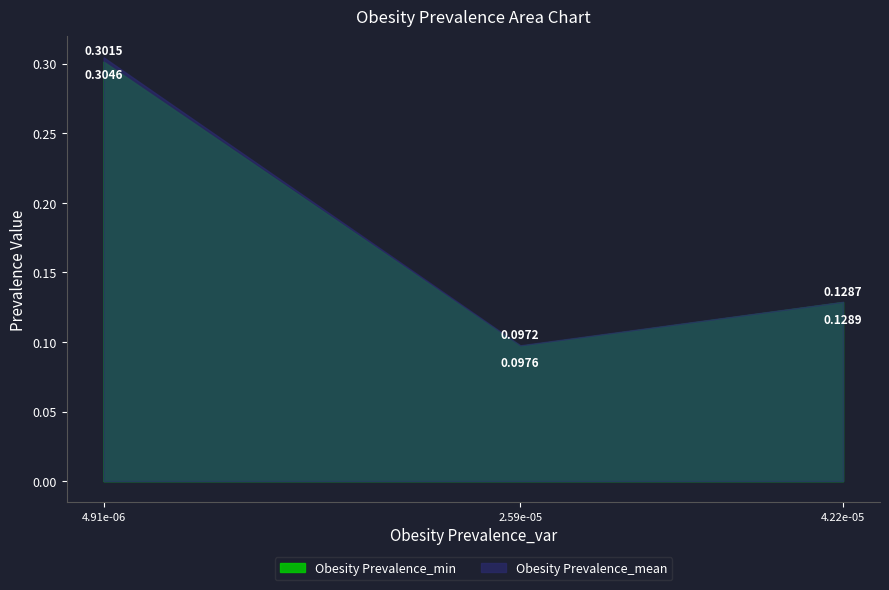

What value does the Obesity Prevalence_min series have at 4.2175299667936755e-05?

0.1